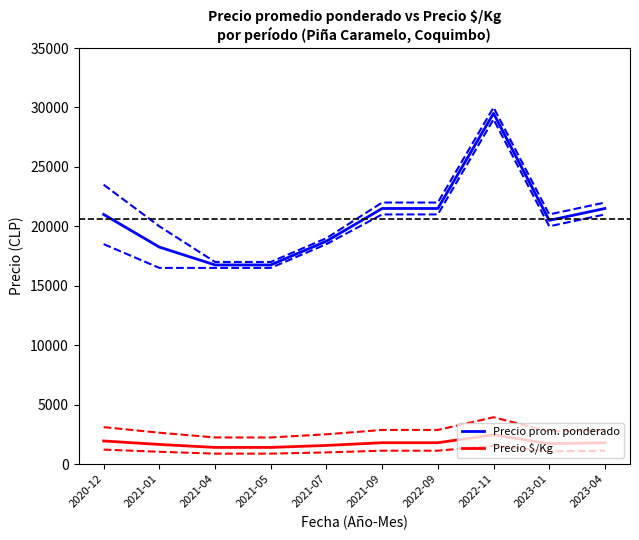

What is the average value of the Precio prom. ponderado series?

20600